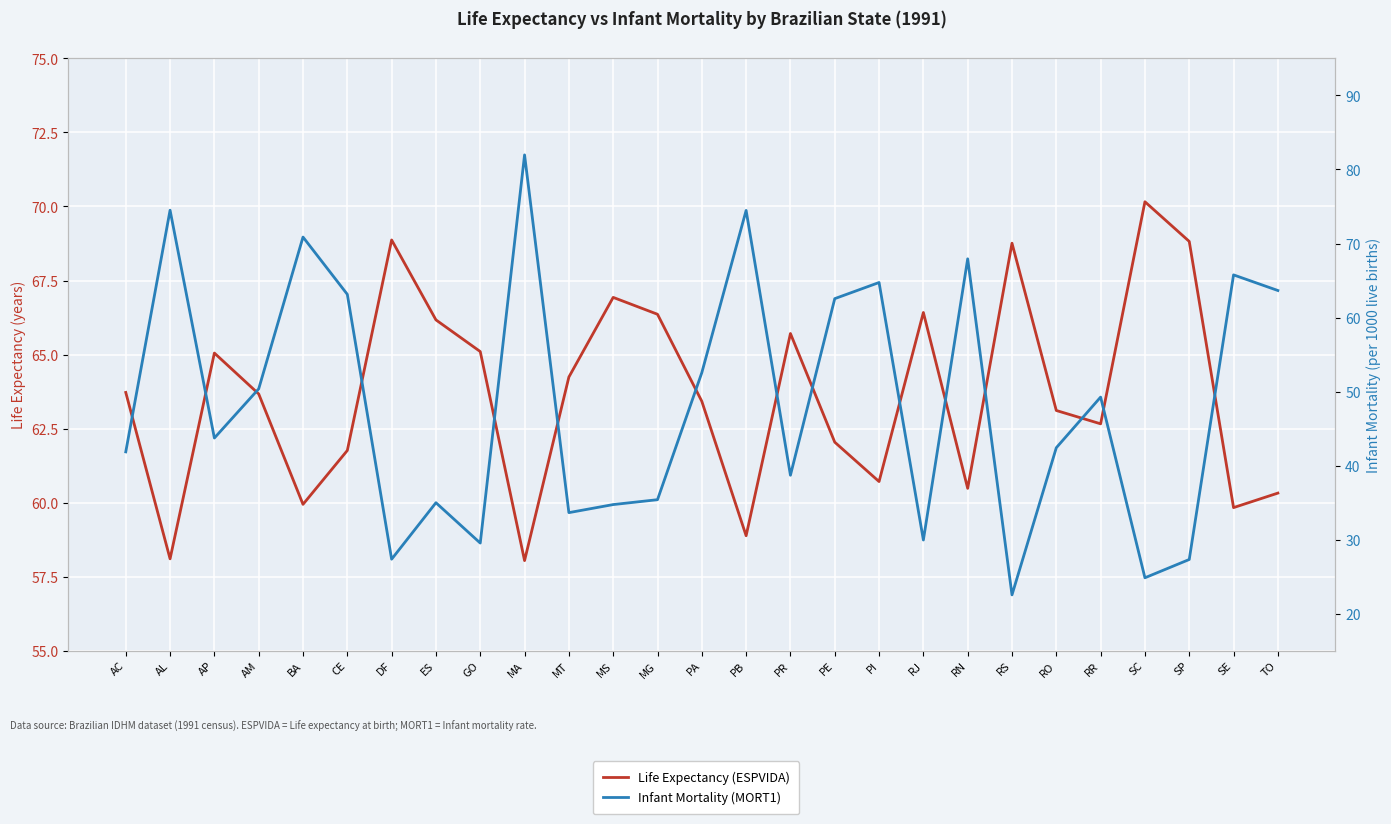

What is the label of the 11th point from the right?

PE